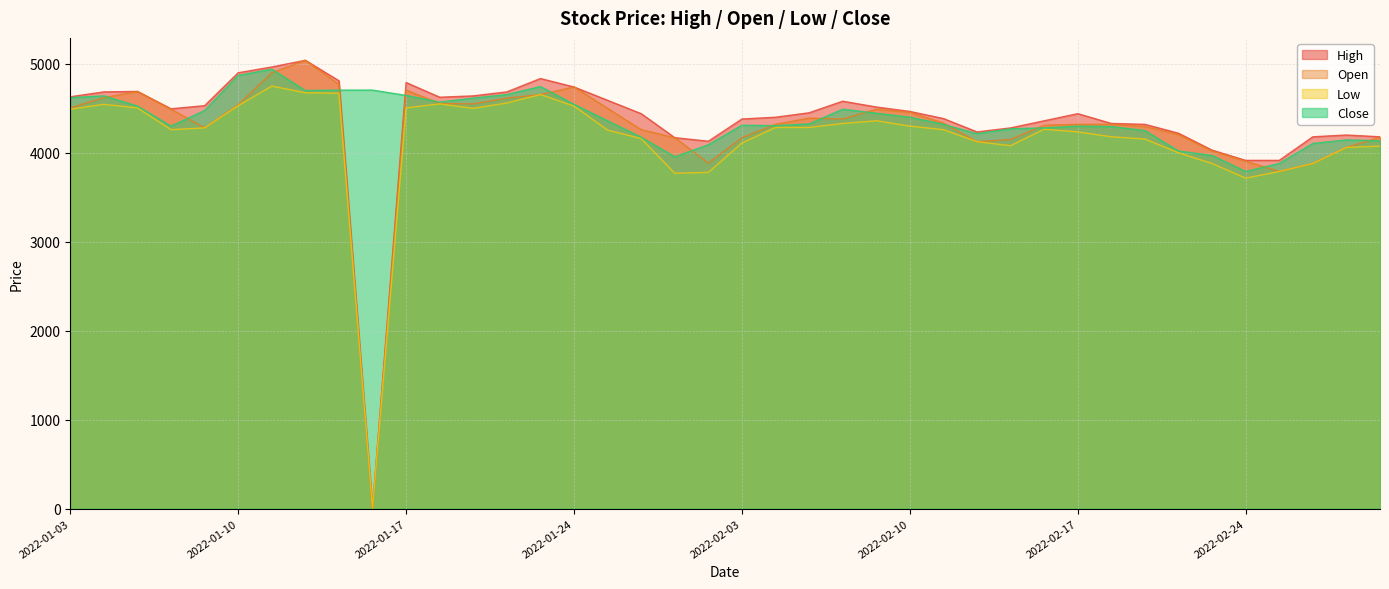

What is the greatest value displayed?

5040